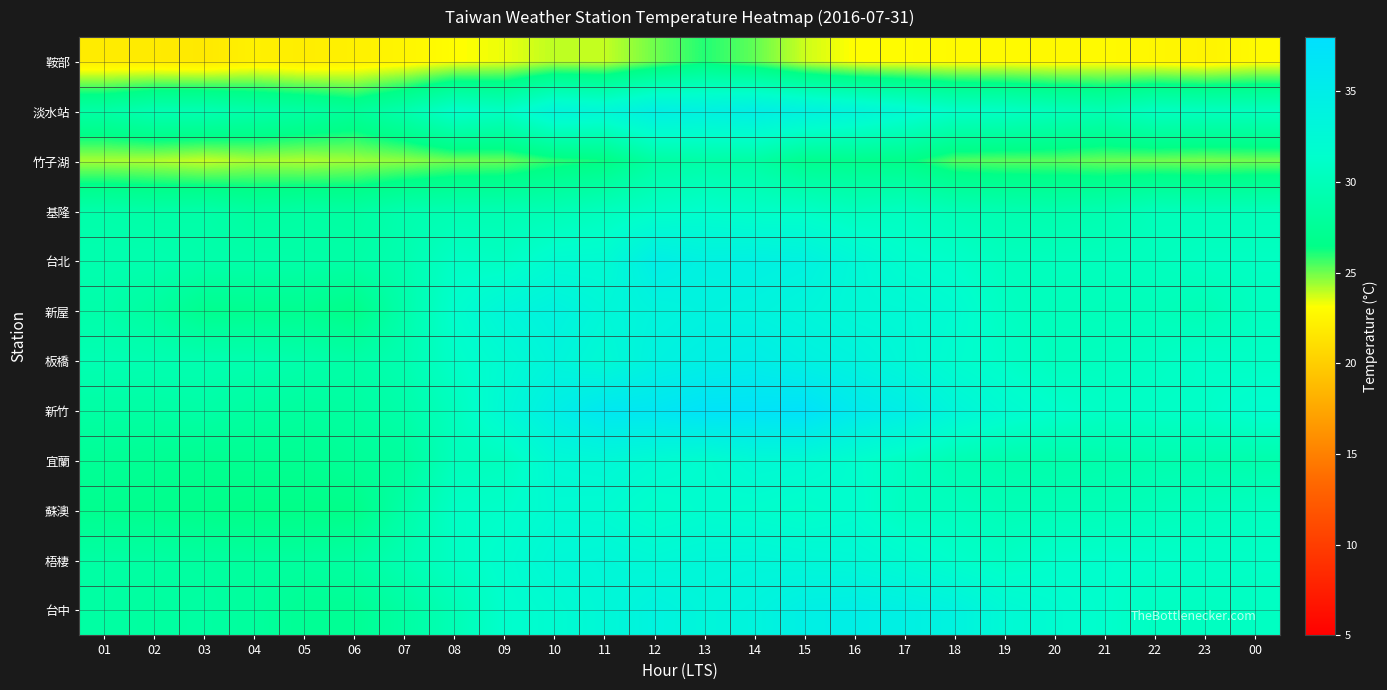

At how many categories does at least one series exceed 26?

24